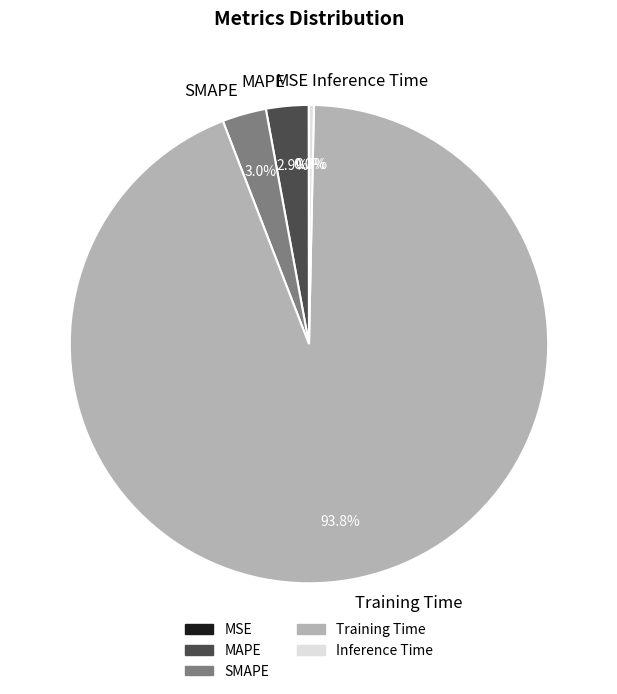

To the nearest percent, what portion does Training Time represent?

94%